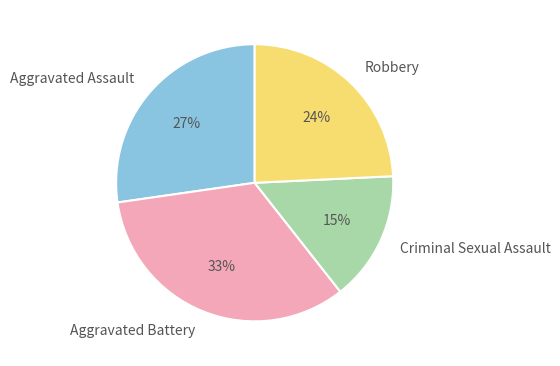

To the nearest percent, what percentage of the pie is Aggravated Battery?

33%